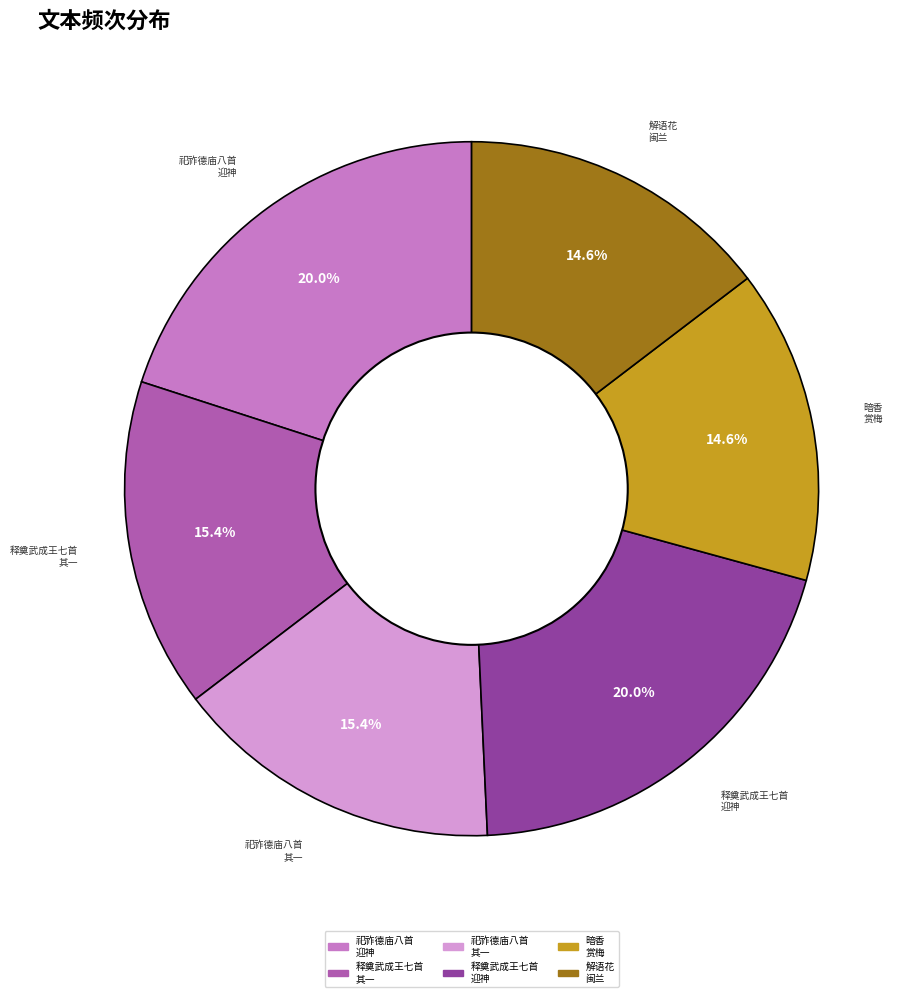

To the nearest percent, what is the average slice percentage?

17%